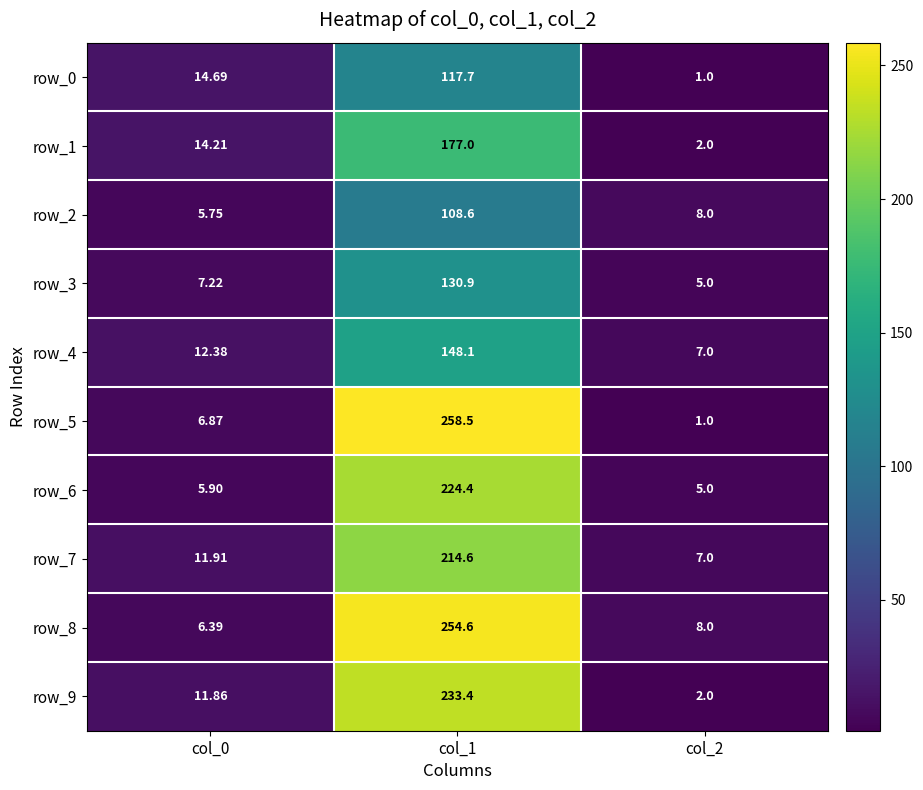

Is the value of row_1 at col_0 greater than the value of row_8 at col_2?

Yes